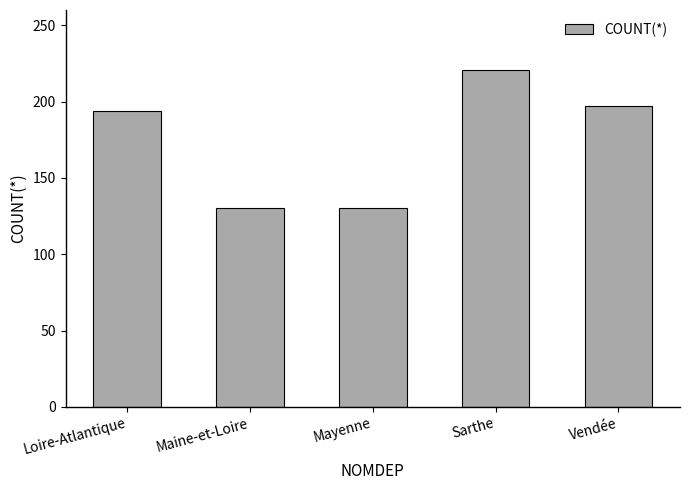

What is the change in value from Maine-et-Loire to Vendée?

+67